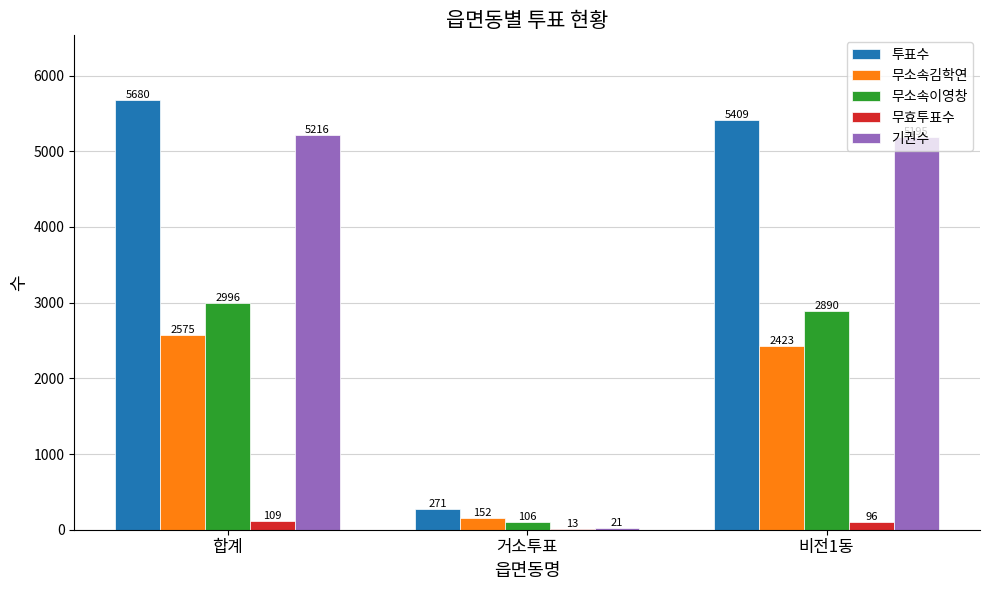

At which label does 무소속김학연 first exceed 2423?

합계